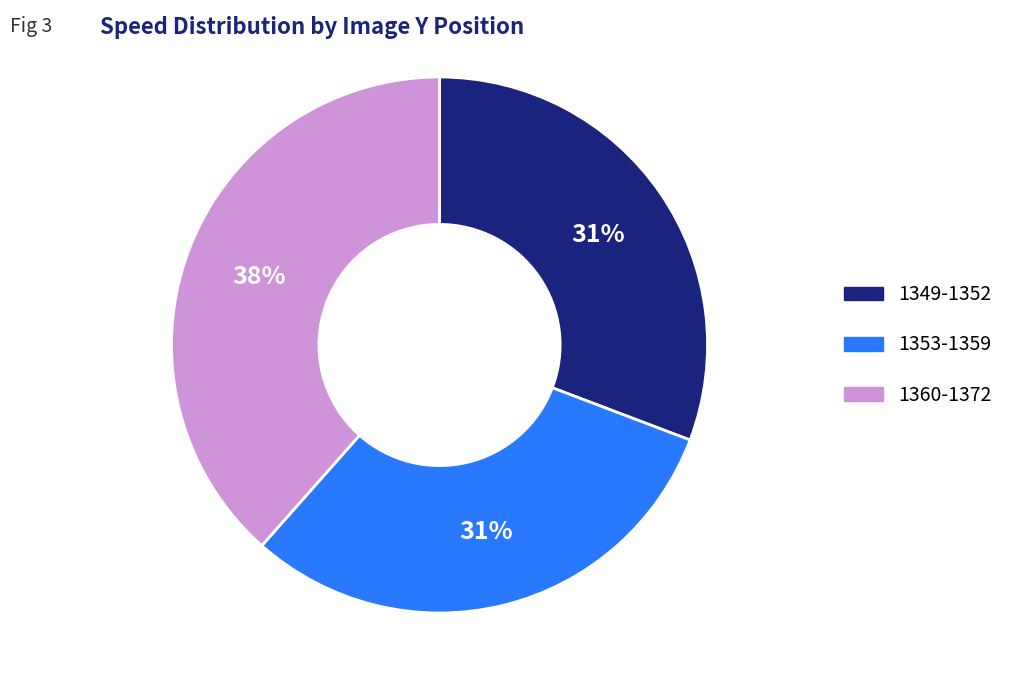

Is there any slice that represents more than half of the pie?

No